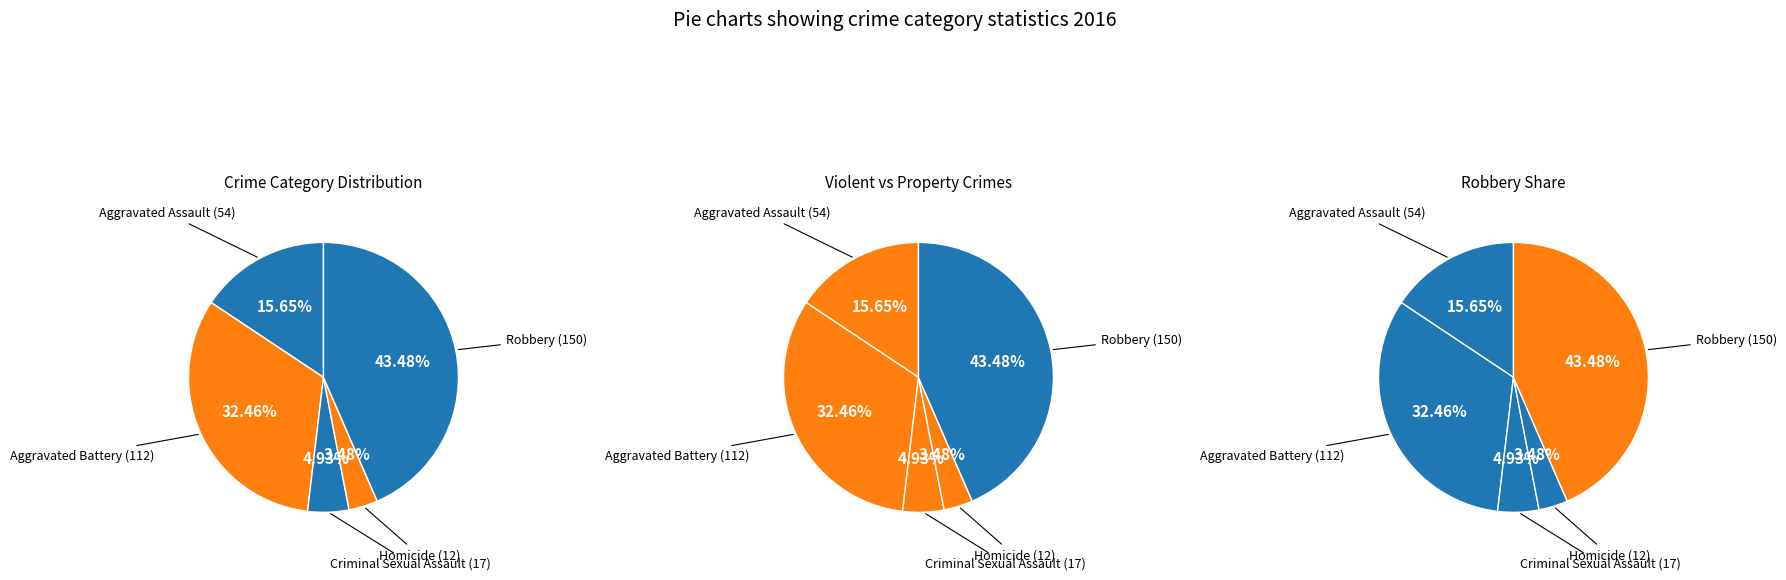

How much of the chart is everything except Aggravated Assault?

84.3%